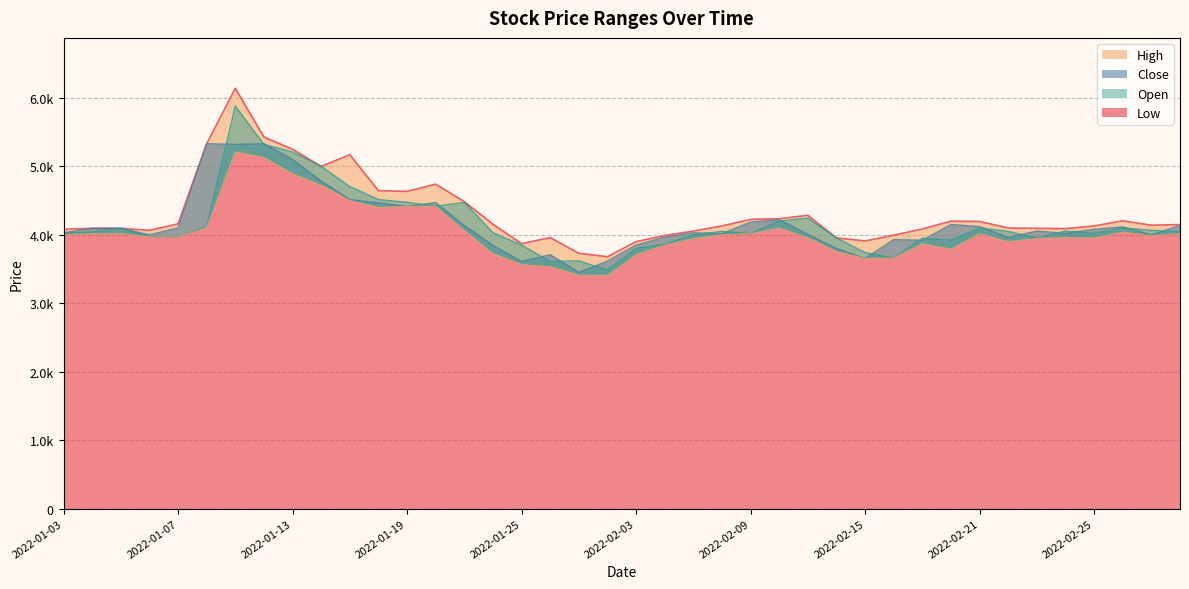

At which label is Open closest to 4682?

2022-01-17